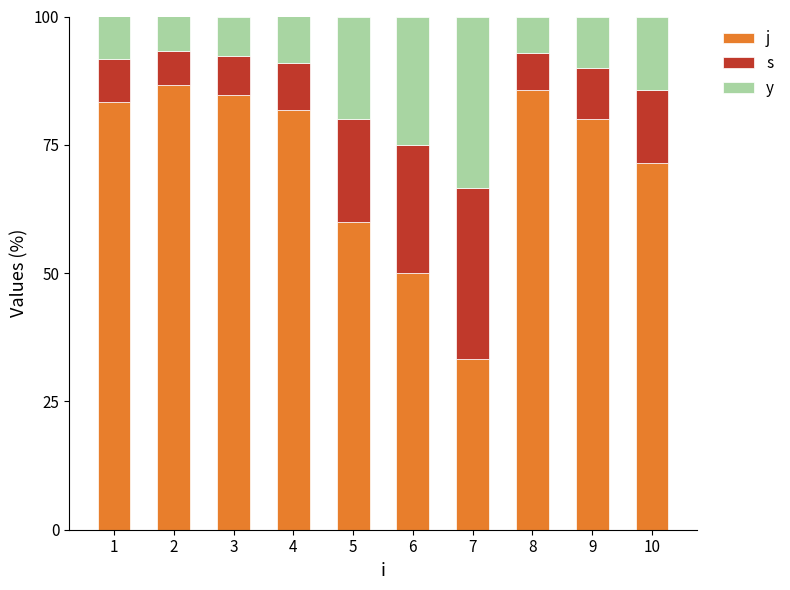

What is the total value across all series at 2?

100.0